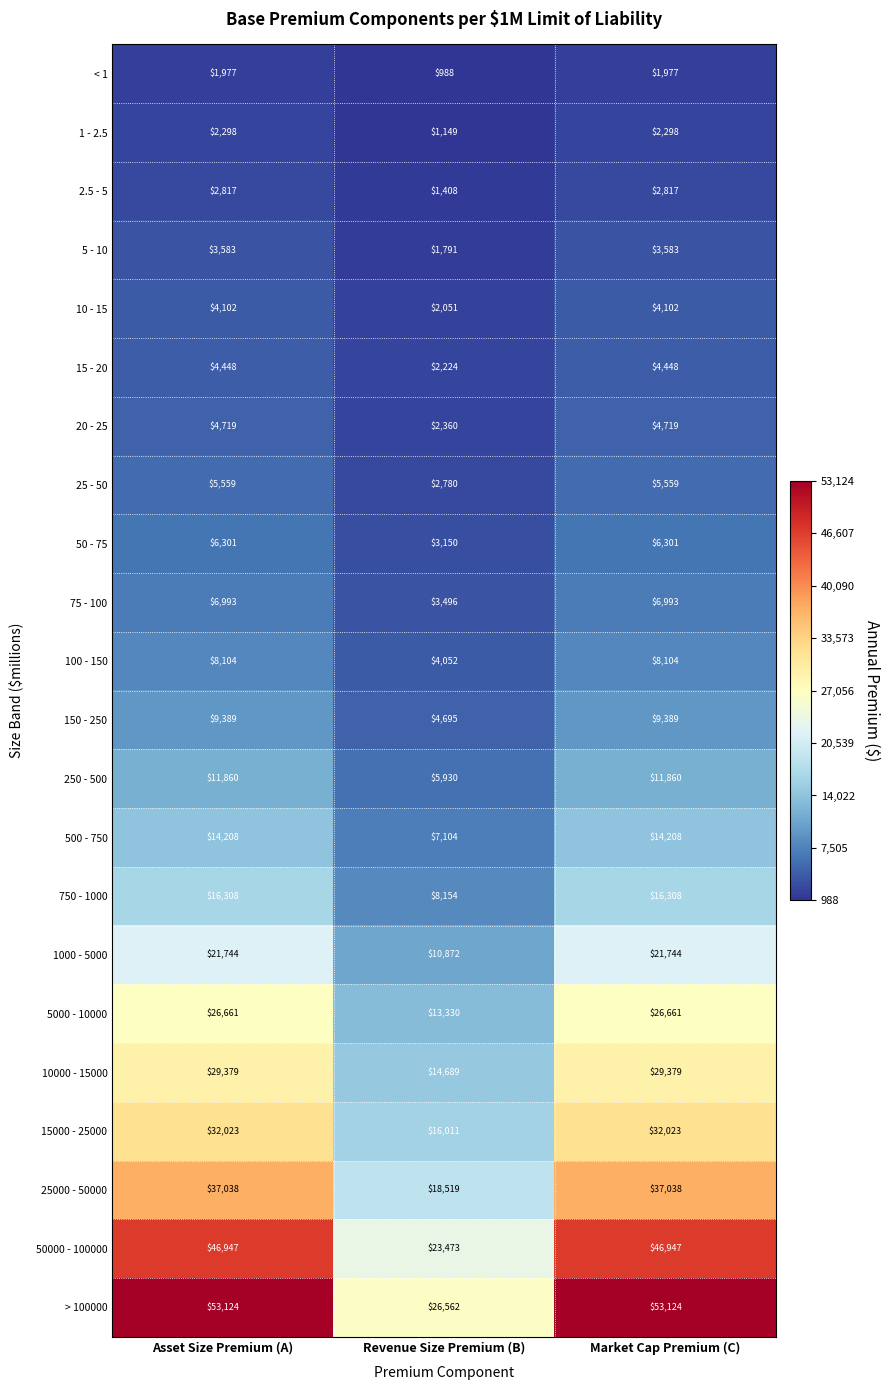

Between Revenue Size Premium (B) and Market Cap Premium (C), which series saw the biggest shift?

> 100000